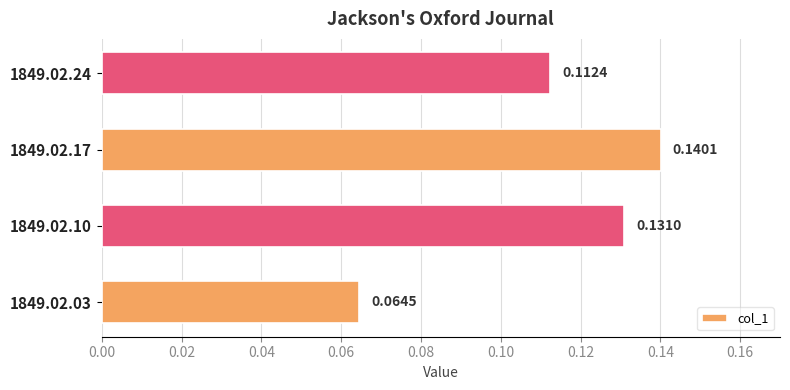

Are the bars horizontal?

Yes